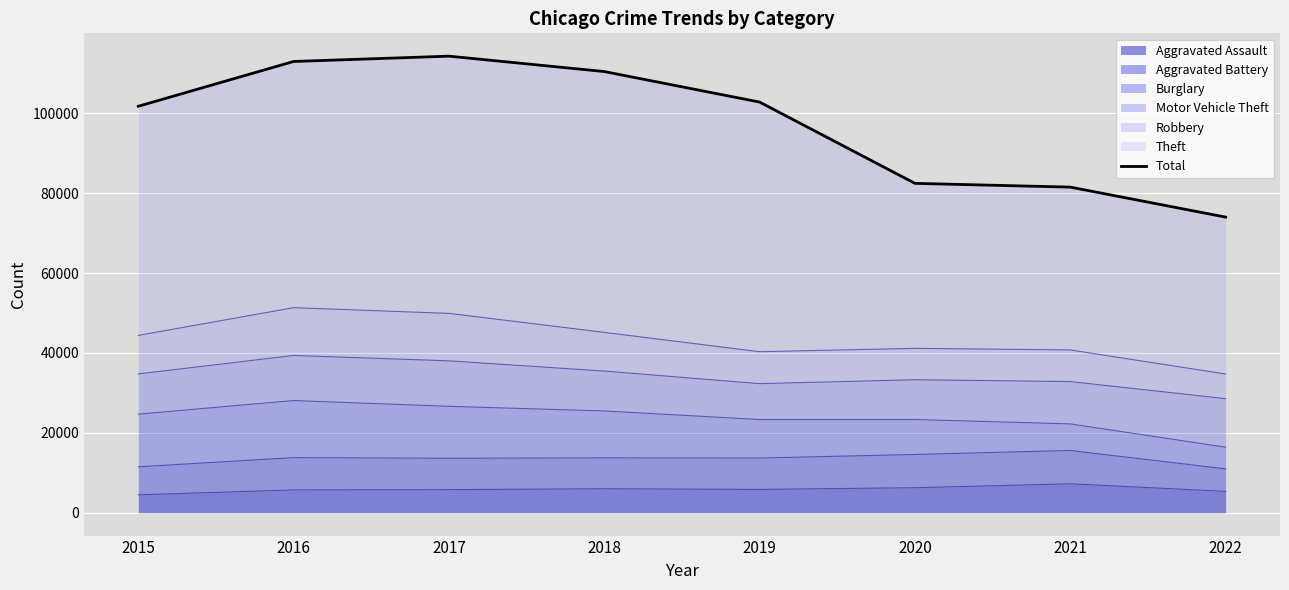

Rank the categories by value from lowest to highest.

2022, 2021, 2020, 2015, 2019, 2018, 2016, 2017